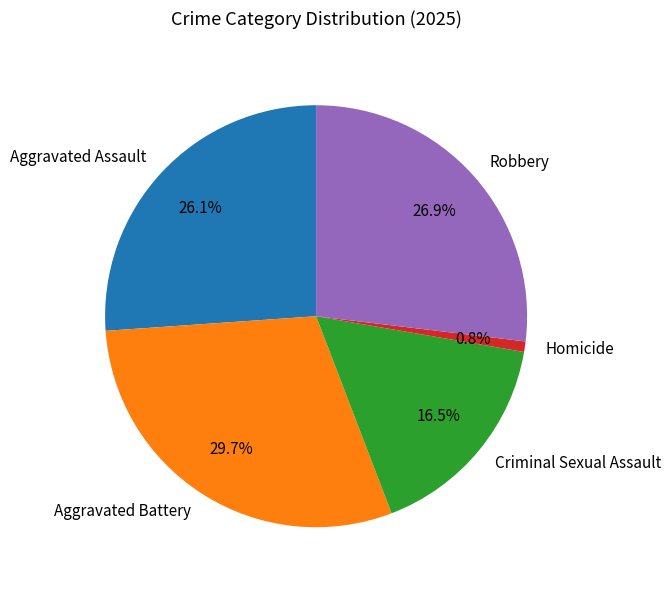

Rank the categories by value from highest to lowest.

Aggravated Battery, Robbery, Aggravated Assault, Criminal Sexual Assault, Homicide